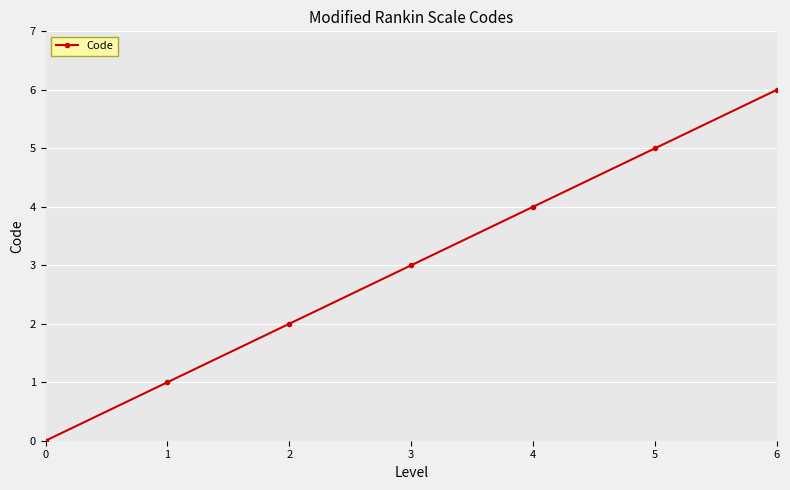

Rank the categories by value from lowest to highest.

0, 1, 2, 3, 4, 5, 6